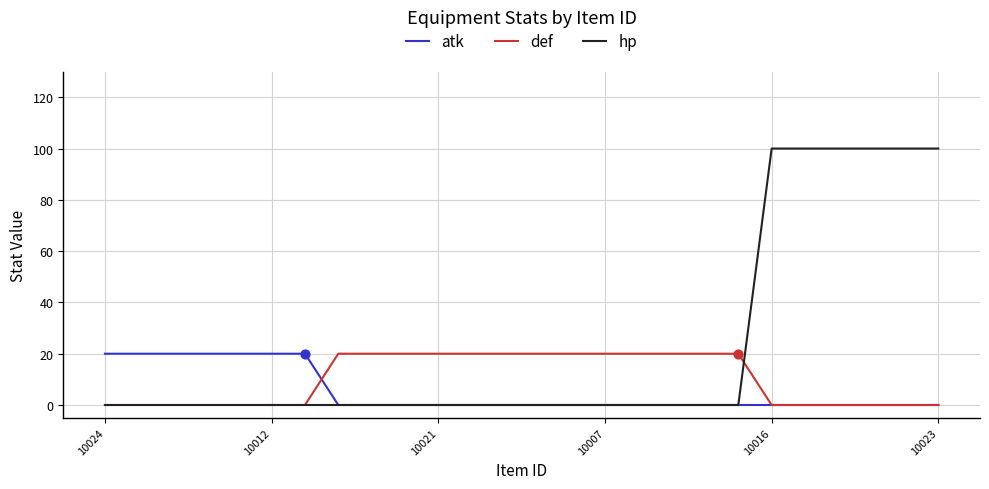

Which series has the largest total across all categories?

hp